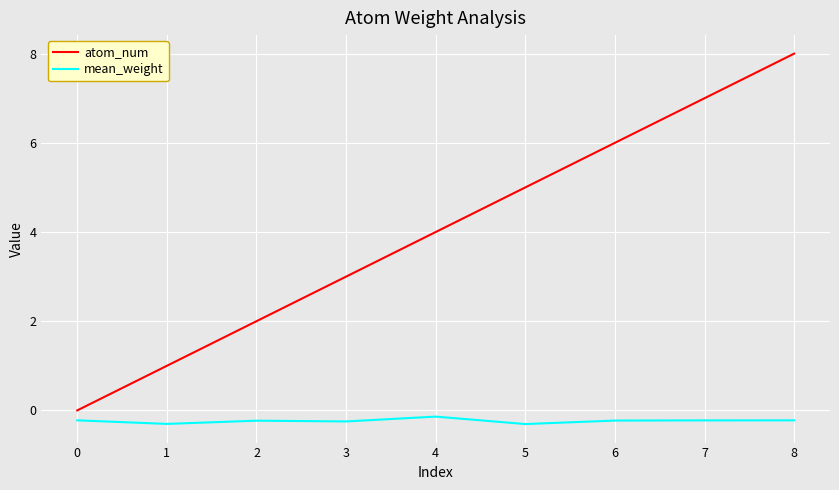

How many values in the atom_num series are below 4?

4